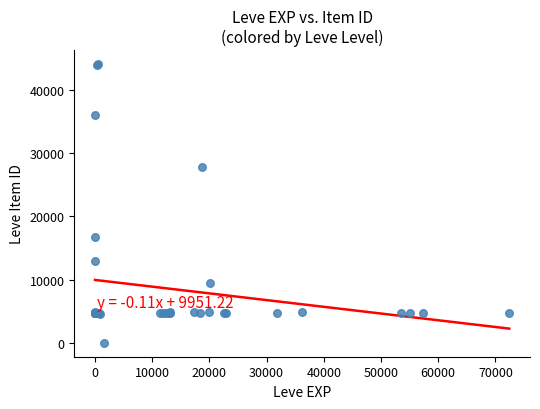

What Y value in the scatter plot is closest to 22050?

16734